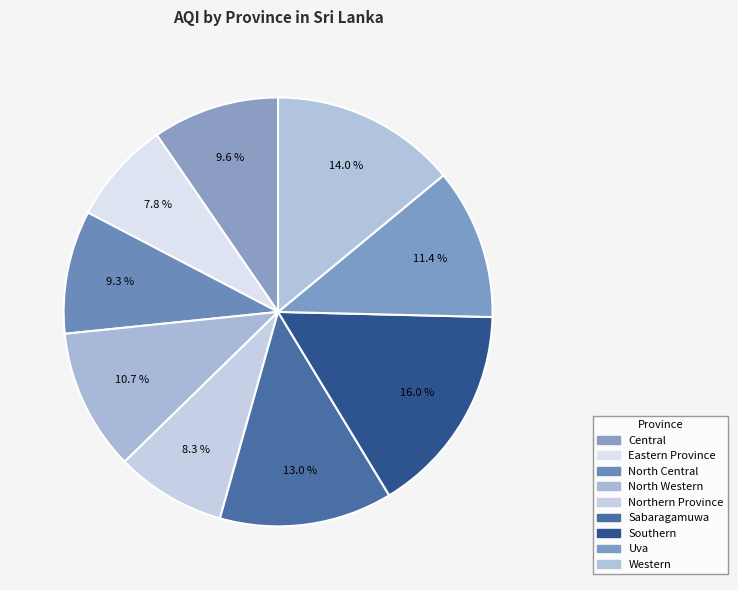

Count the number of slices in the pie.

9